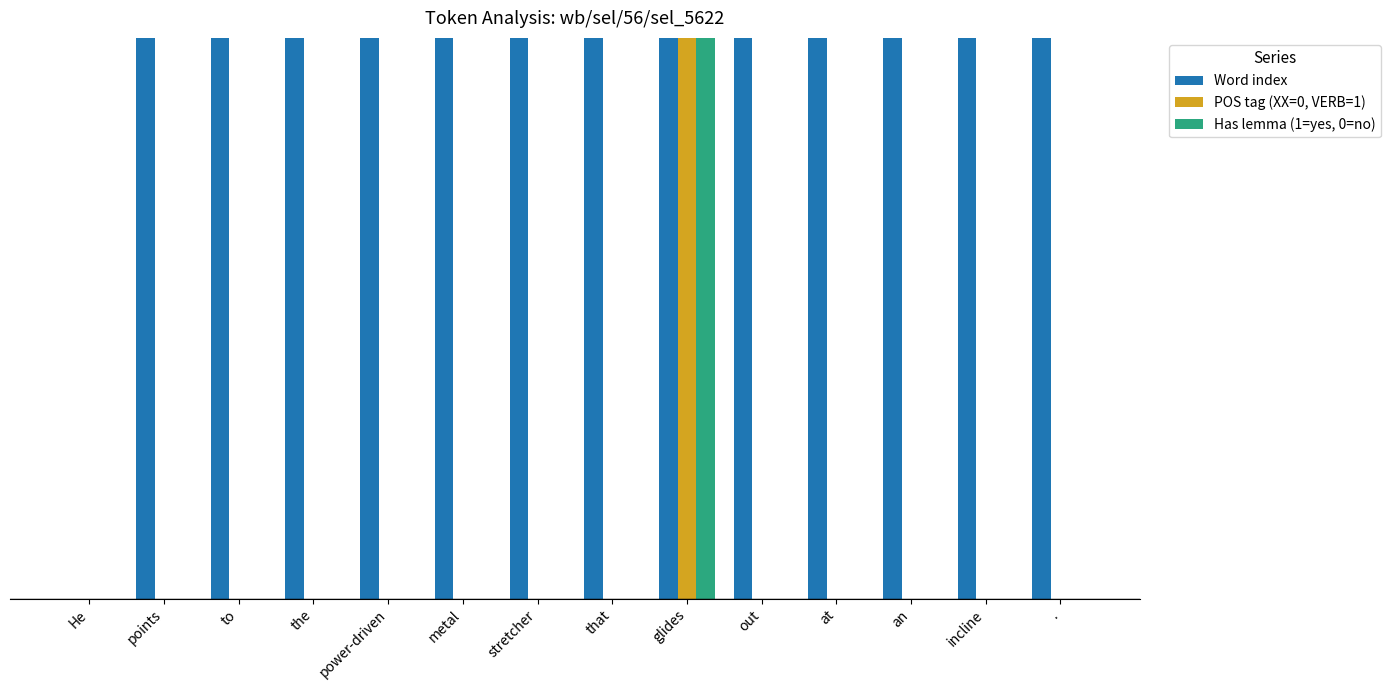

What is the difference between the highest and lowest values at that?

7